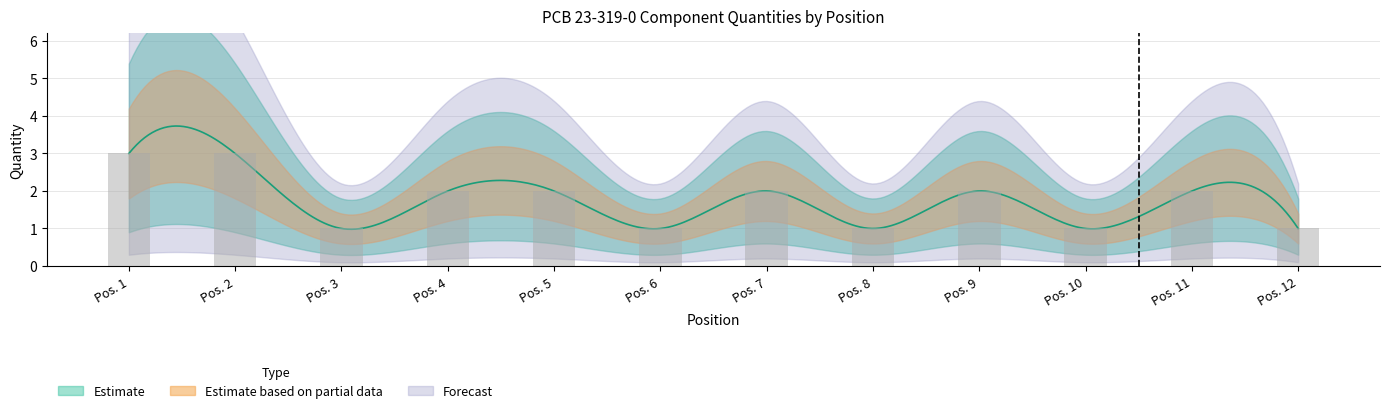

Count the number of data series in this chart.

3